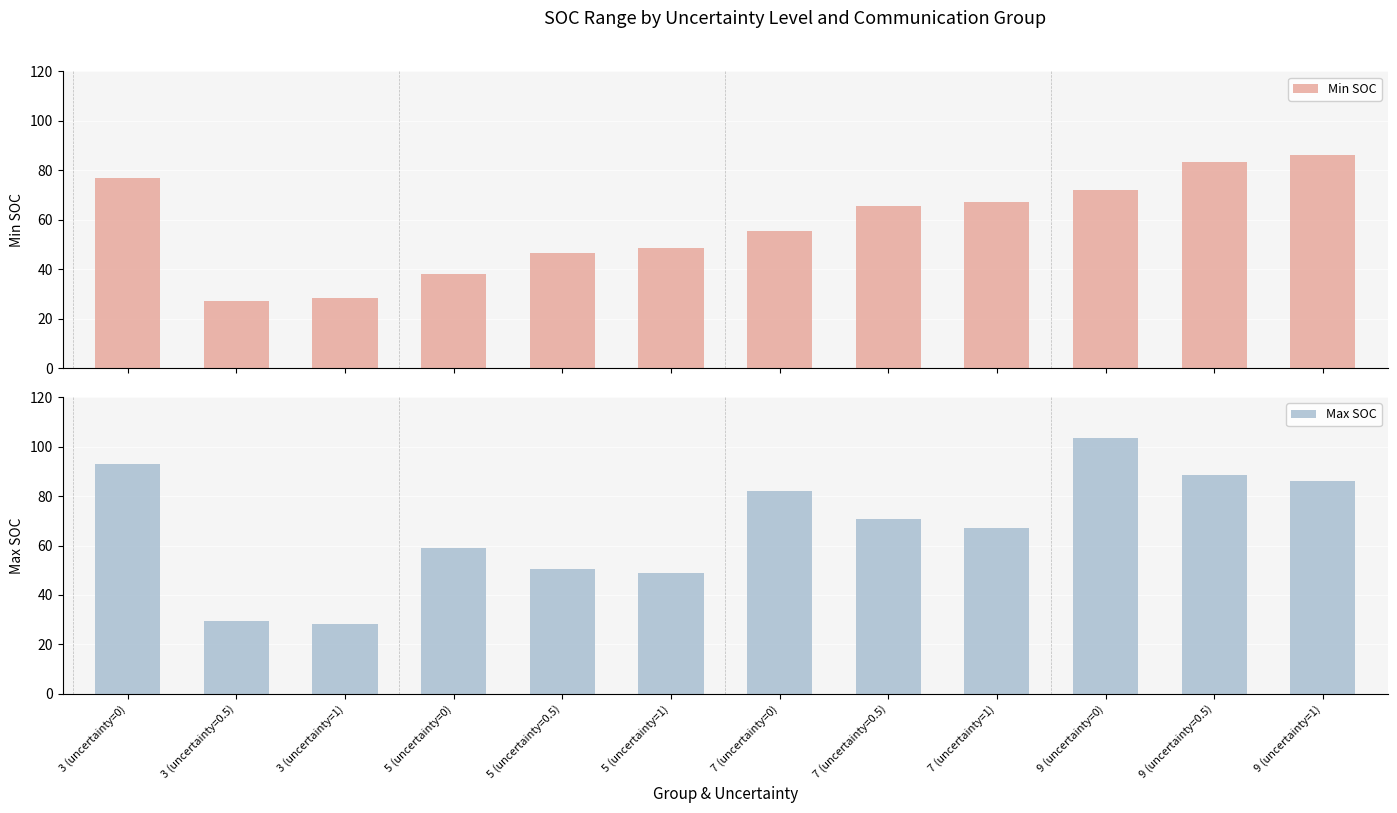

Reading left to right, what are all the values shown in this chart?

Min SOC: 3 (uncertainty=0)=77.0	3 (uncertainty=0.5)=27.1	3 (uncertainty=1)=28.3	5 (uncertainty=0)=37.9	5 (uncertainty=0.5)=46.7	5 (uncertainty=1)=48.7	7 (uncertainty=0)=55.5	7 (uncertainty=0.5)=65.7	7 (uncertainty=1)=67.3	9 (uncertainty=0)=72.0	9 (uncertainty=0.5)=83.6	9 (uncertainty=1)=86.2
Max SOC: 3 (uncertainty=0)=93.1	3 (uncertainty=0.5)=29.6	3 (uncertainty=1)=28.3	5 (uncertainty=0)=59.0	5 (uncertainty=0.5)=50.5	5 (uncertainty=1)=48.7	7 (uncertainty=0)=82.2	7 (uncertainty=0.5)=70.8	7 (uncertainty=1)=67.3	9 (uncertainty=0)=103.4	9 (uncertainty=0.5)=88.4	9 (uncertainty=1)=86.2